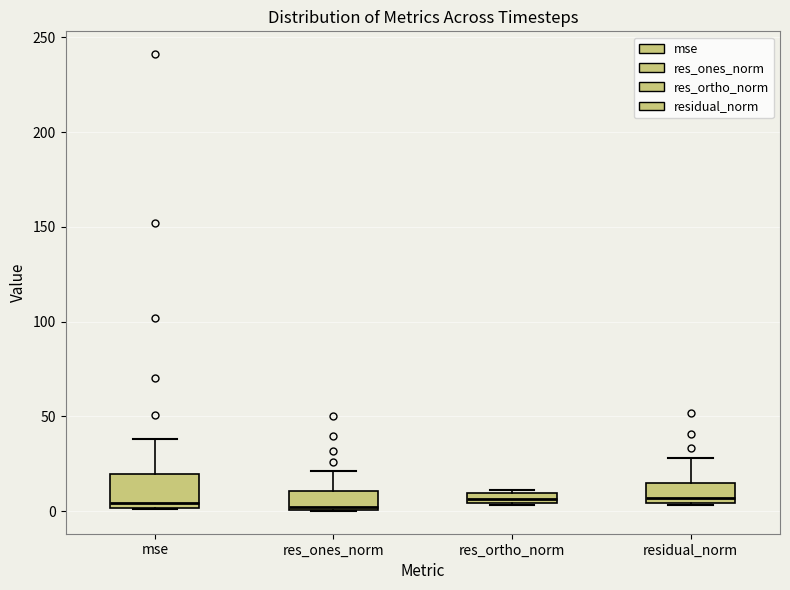

Where is the lower edge of the box for res_ortho_norm on the y-axis? The values are not printed on the chart, so give them approximately, as read against the axis.

5